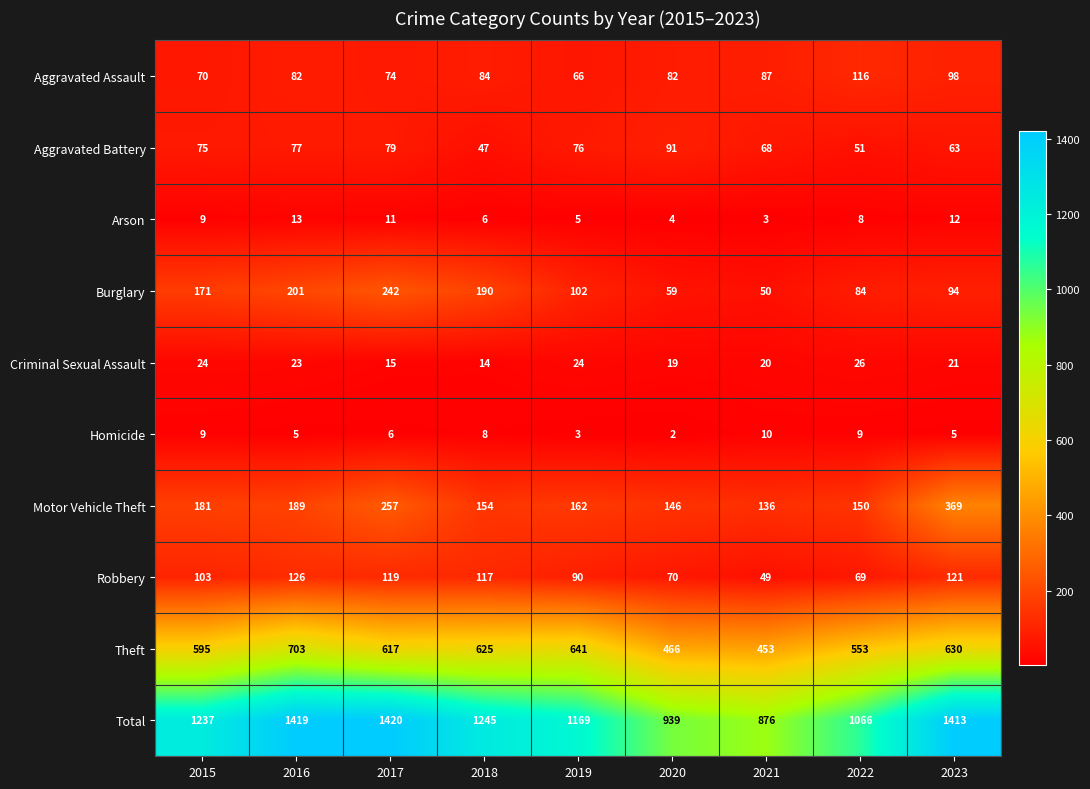

Which series has the largest total across all categories?

Total